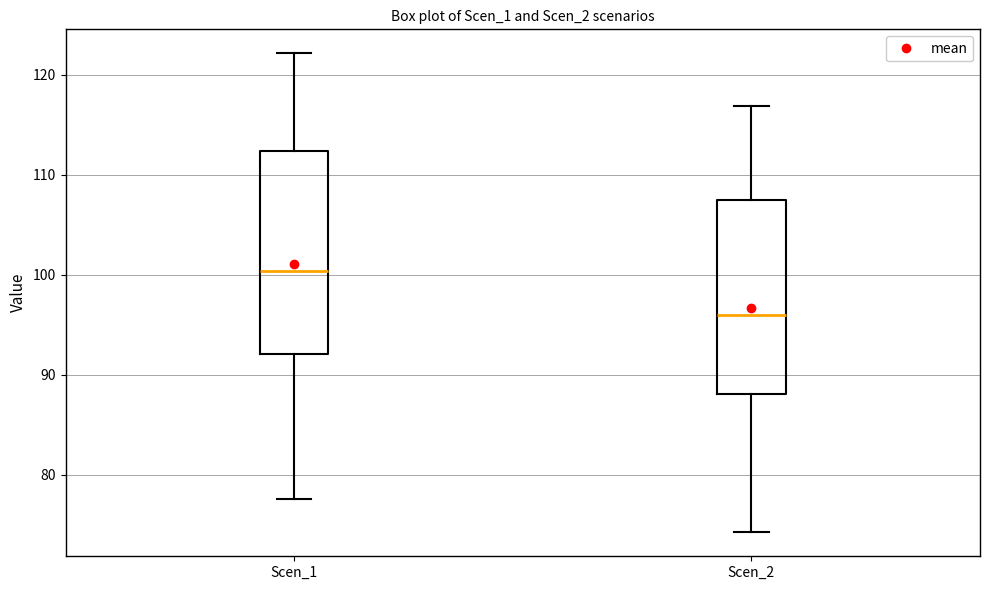

Reading left to right, transcribe this box plot: for each box, give where its median line is, the range the box spans, and where its two whiskers end, as read against the y-axis. The values are not printed on the chart, so give them approximately, as read against the axis.

Scen_1: median 100, box 92 to 112, whiskers 78 to 122
Scen_2: median 96, box 88 to 107, whiskers 74 to 117